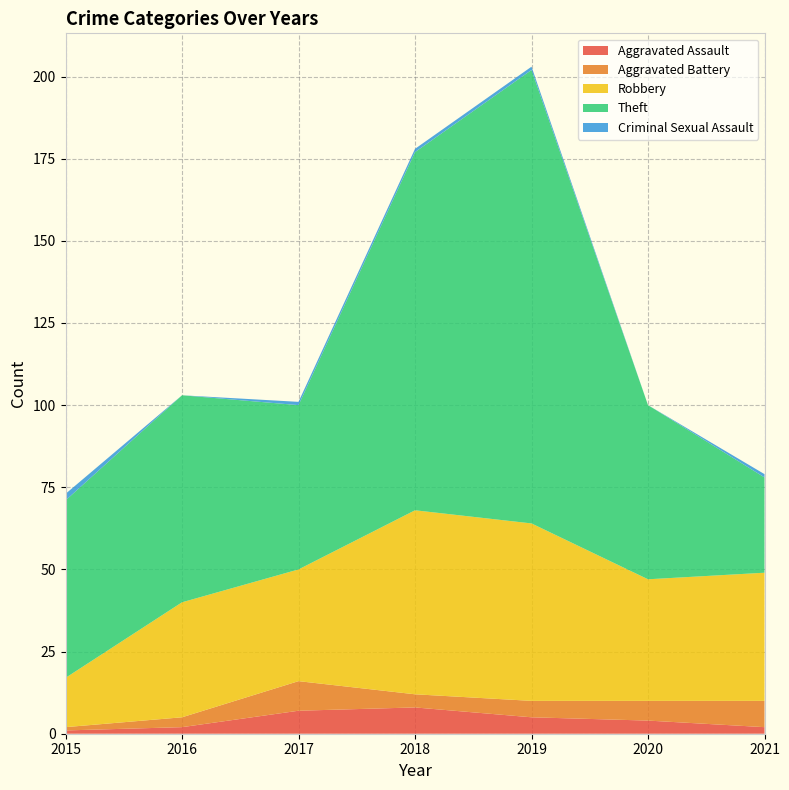

Reading left to right, what are all the values shown in this chart?

Aggravated Assault: 2015=1	2016=2	2017=7	2018=8	2019=5	2020=4	2021=2
Aggravated Battery: 2015=1	2016=3	2017=9	2018=4	2019=5	2020=6	2021=8
Robbery: 2015=15	2016=35	2017=34	2018=56	2019=54	2020=37	2021=39
Theft: 2015=54	2016=63	2017=50	2018=109	2019=138	2020=53	2021=29
Criminal Sexual Assault: 2015=2	2016=0	2017=1	2018=1	2019=1	2020=0	2021=1